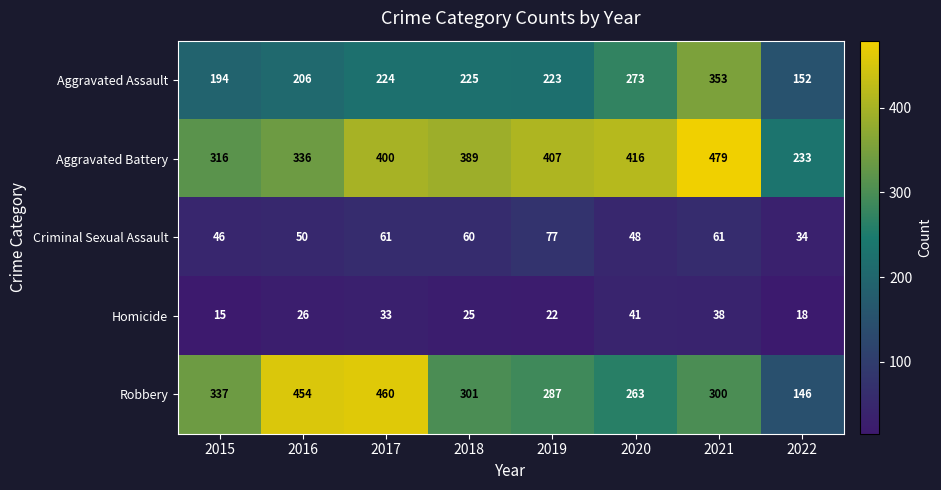

Rank the series at 2015 from lowest to highest value.

Homicide, Criminal Sexual Assault, Aggravated Assault, Aggravated Battery, Robbery